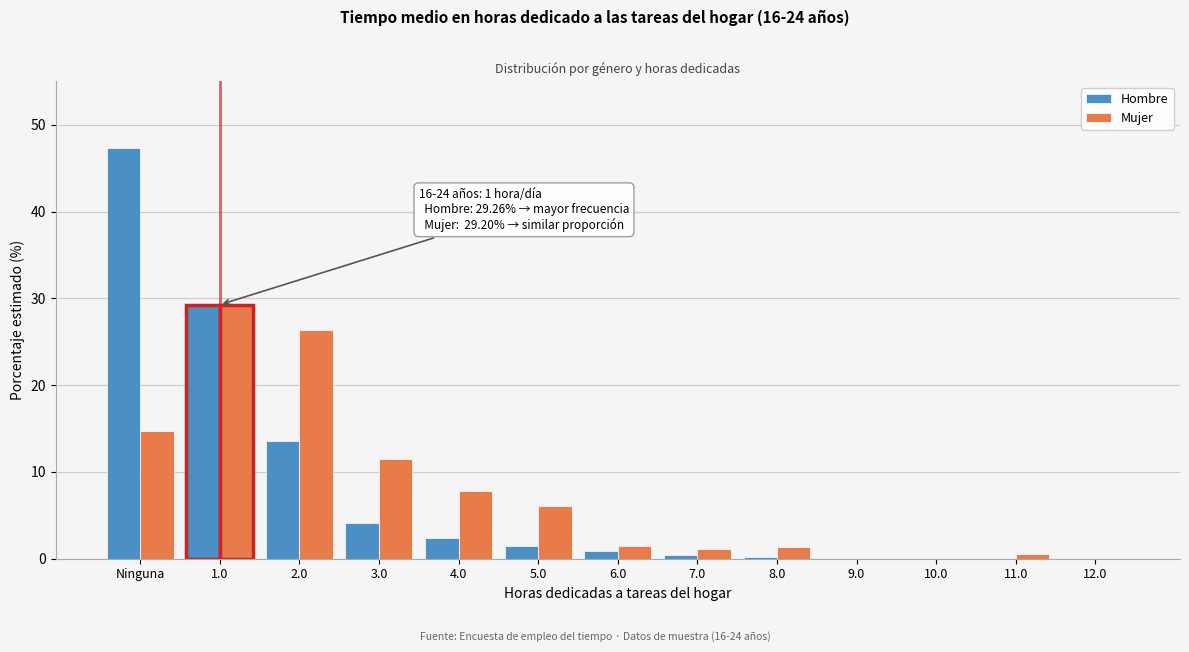

What is the highest value of the Hombre series?

47.4